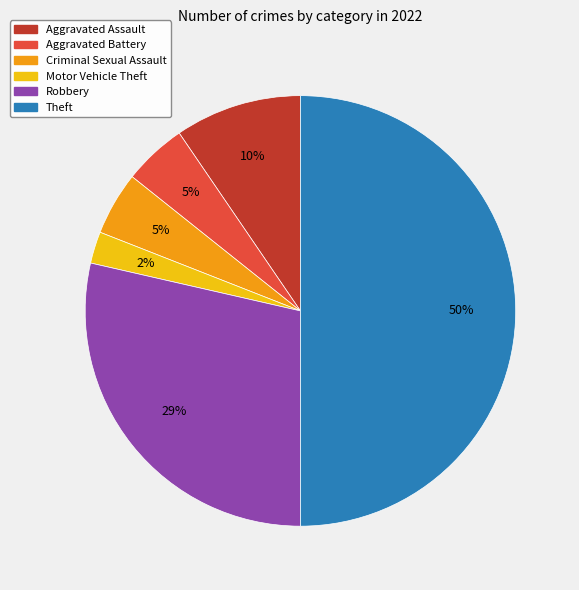

Combined, do Aggravated Assault and Criminal Sexual Assault account for over 50%?

No